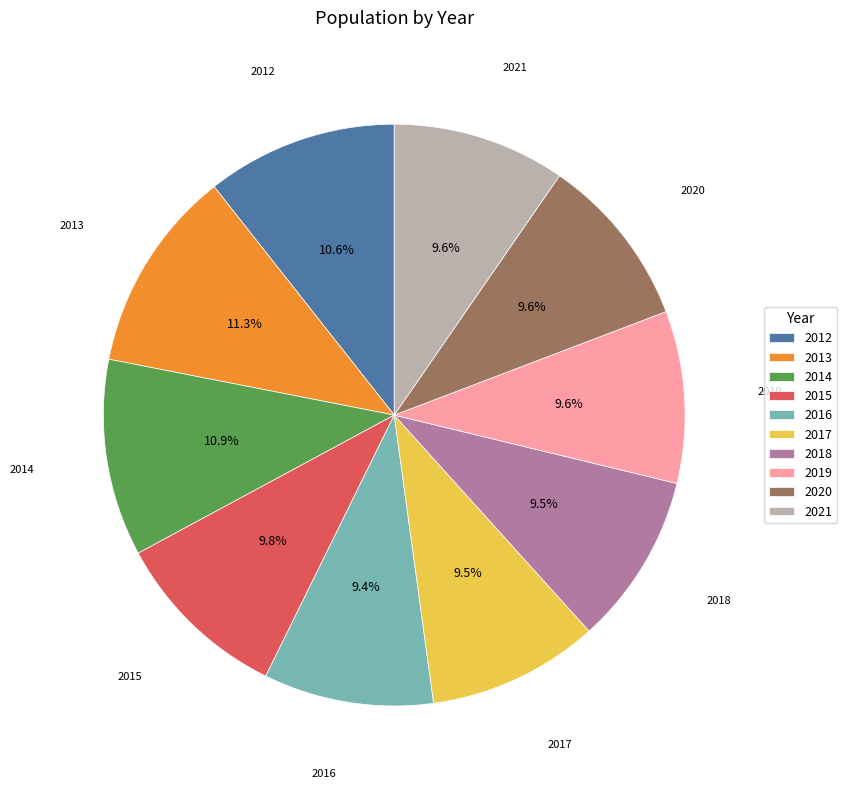

To the nearest percent, what percentage of the pie is 2013?

11%